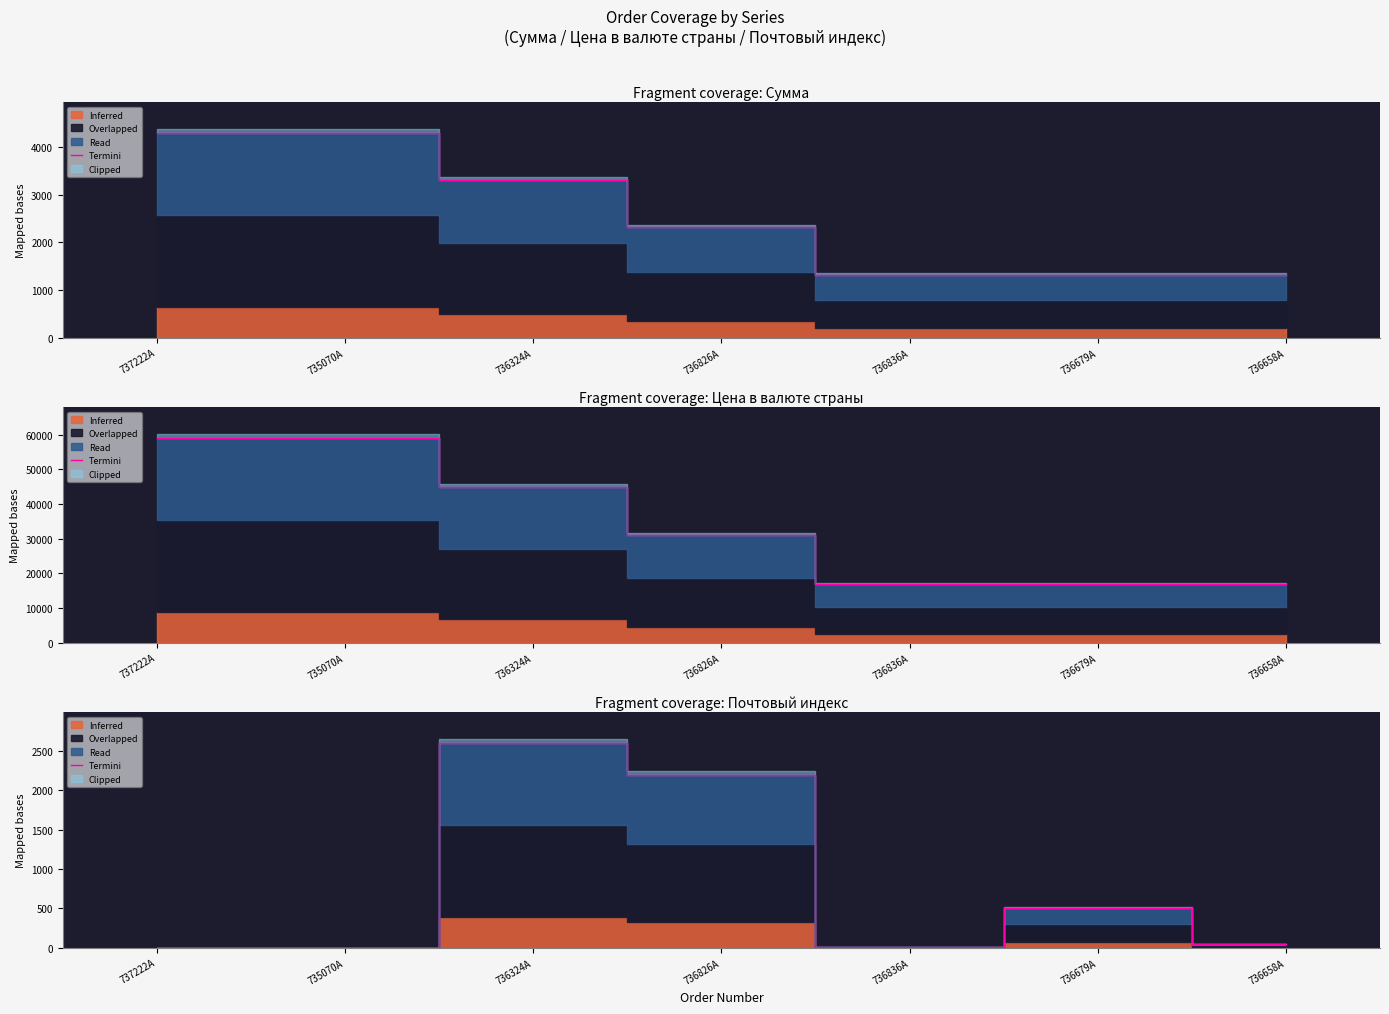

Reading right to left, extract all data points from this chart.

736658A=48	736679A=501	736836A=8	736826A=2201	736324A=2600	735070A=1	737222A=1